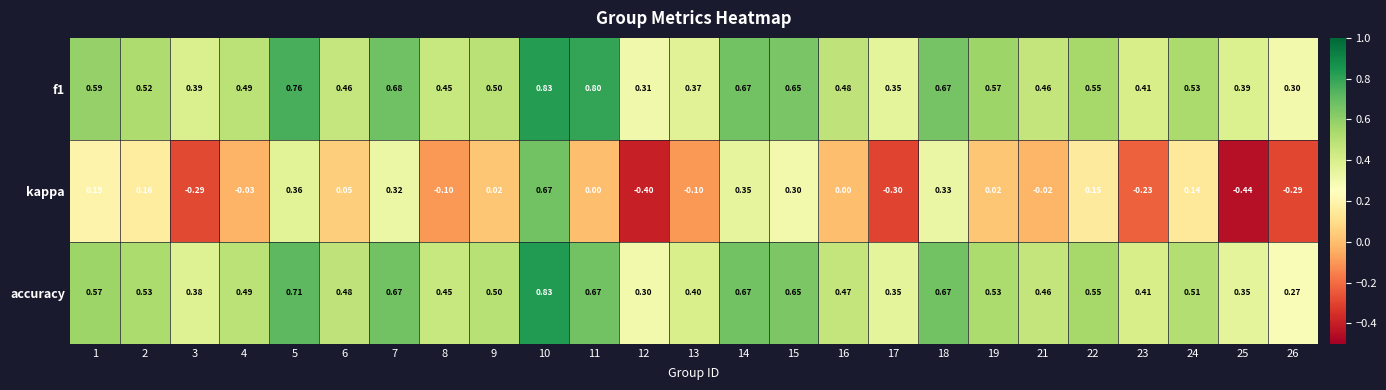

Which series has the widest spread of values?

kappa